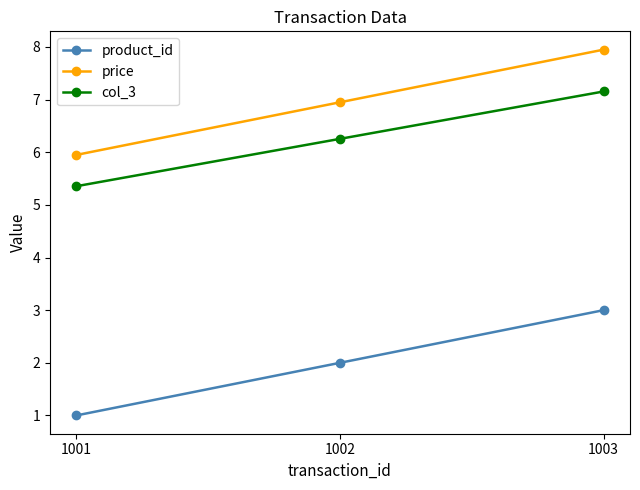

The value of col_3 at 1001 is 5.4. True or false?

True